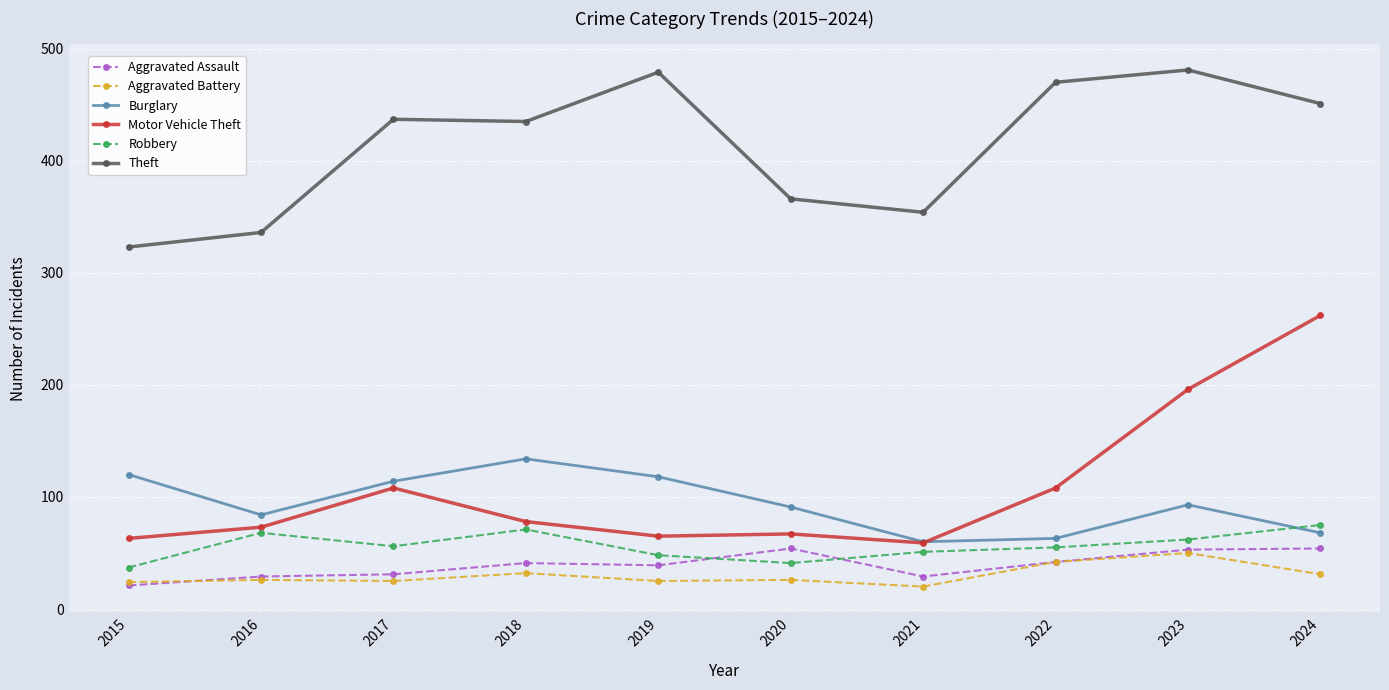

What is the value of the Aggravated Battery point at the 6th from the left?

26